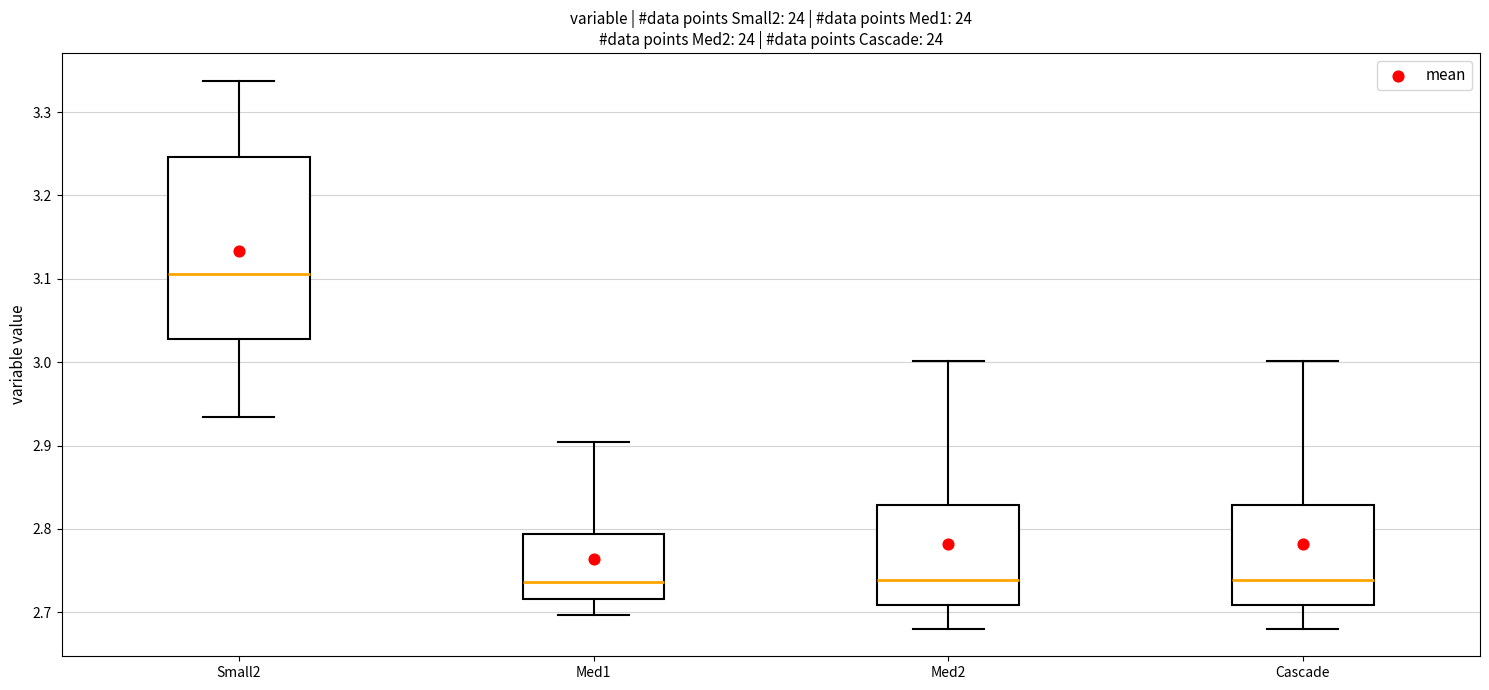

Comparing the boxes themselves (not the whiskers), which one is the tallest?

Small2